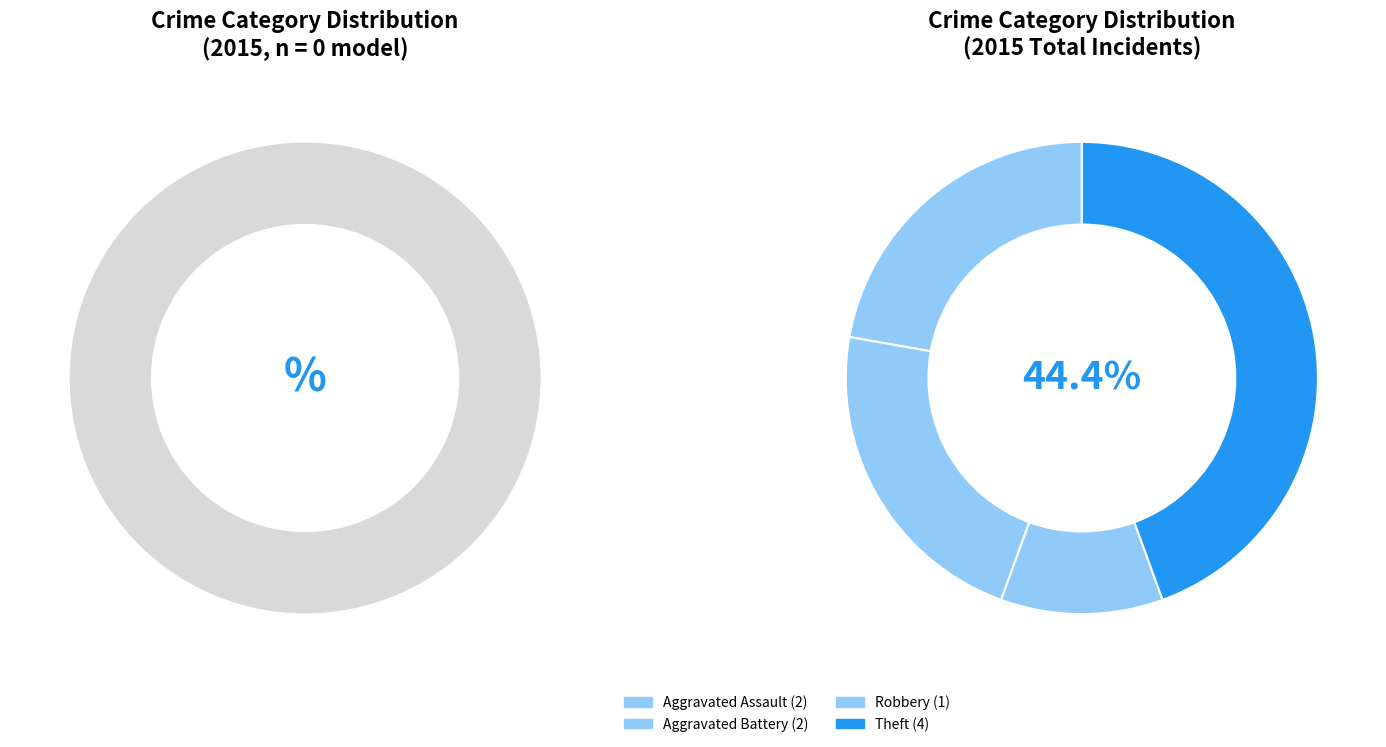

To the nearest percent, what percentage of the pie is Robbery?

11%